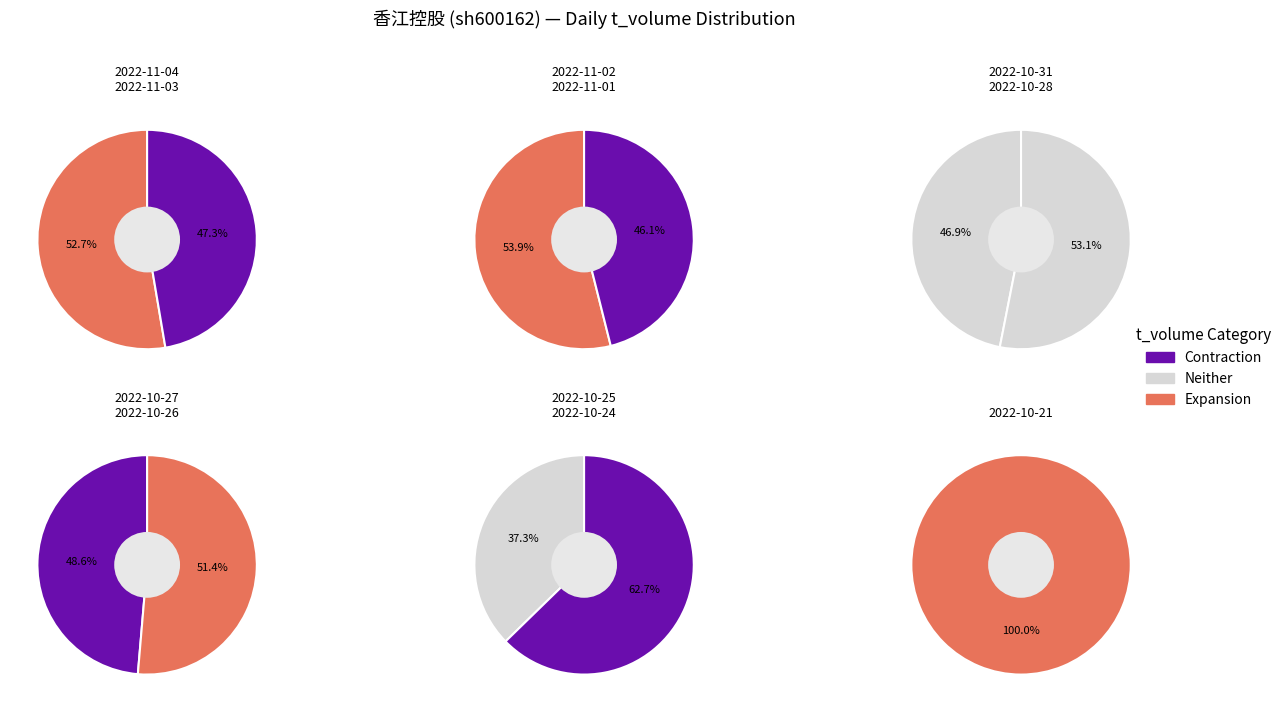

To the nearest percent, what is the difference between the 2022-11-01 and 2022-10-31 slice percentages?

4%